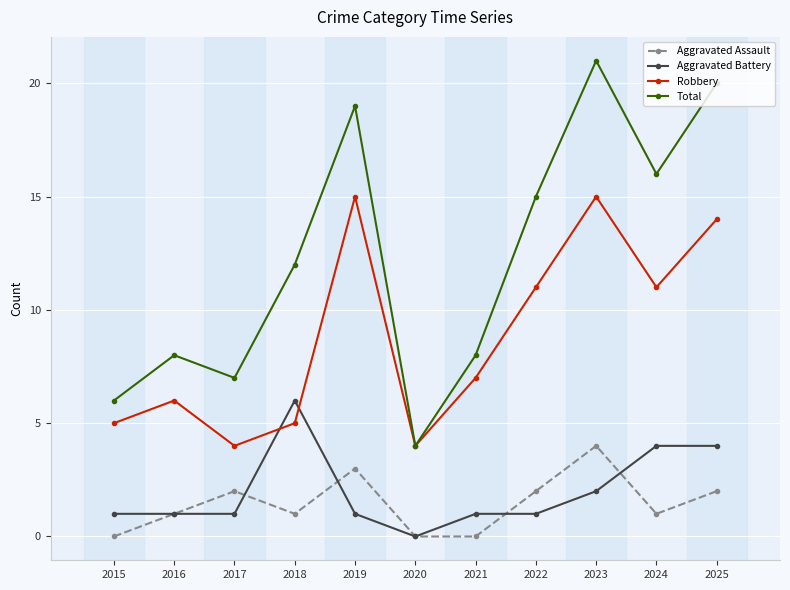

What is the value of the Robbery point at the 9th from the left?

15